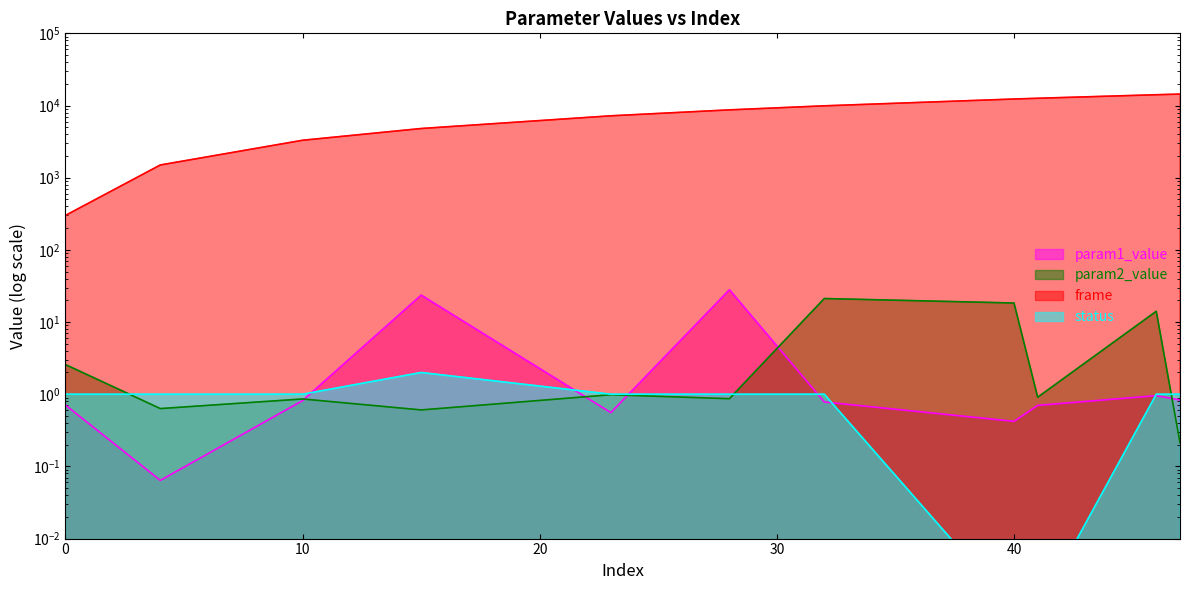

At which category does param2_value reach its first local peak?

10